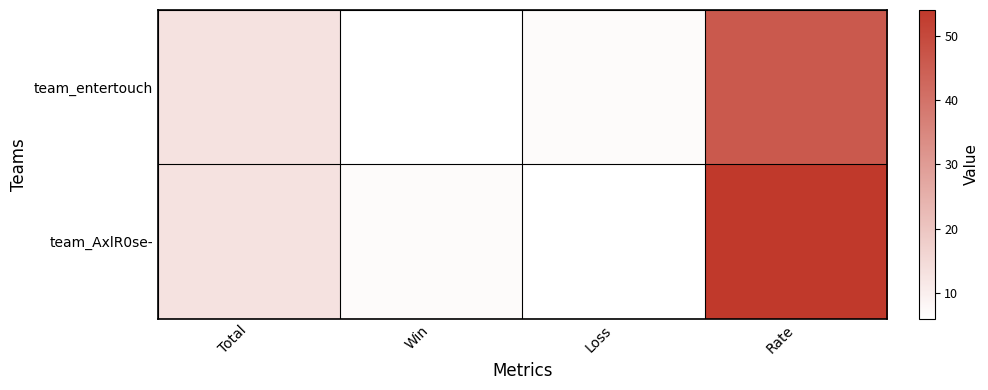

At how many categories does at least one series exceed 9?

2